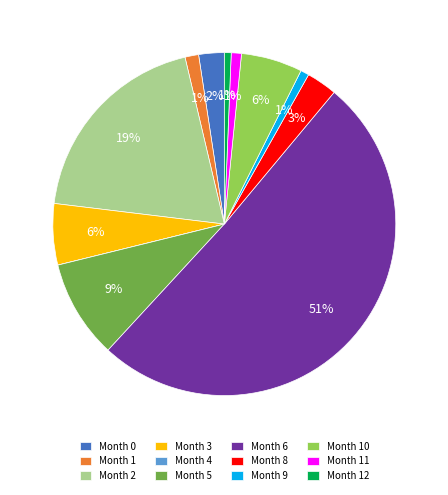

Which category has the biggest portion of the pie?

Month 6